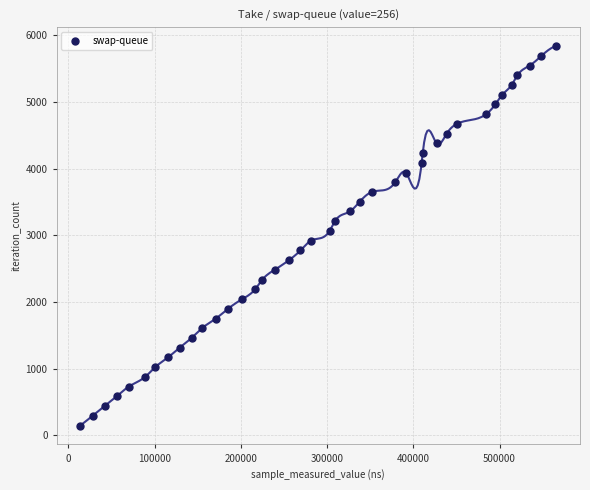

What is the range of X values (max minus min)?

551627